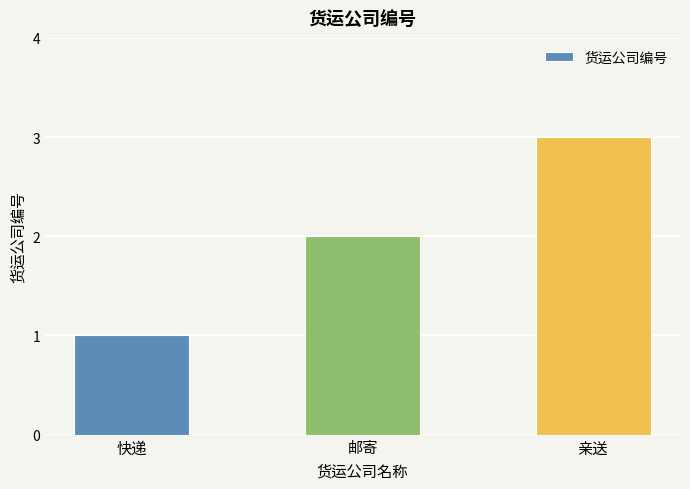

Which category has the lowest value across all series?

快递